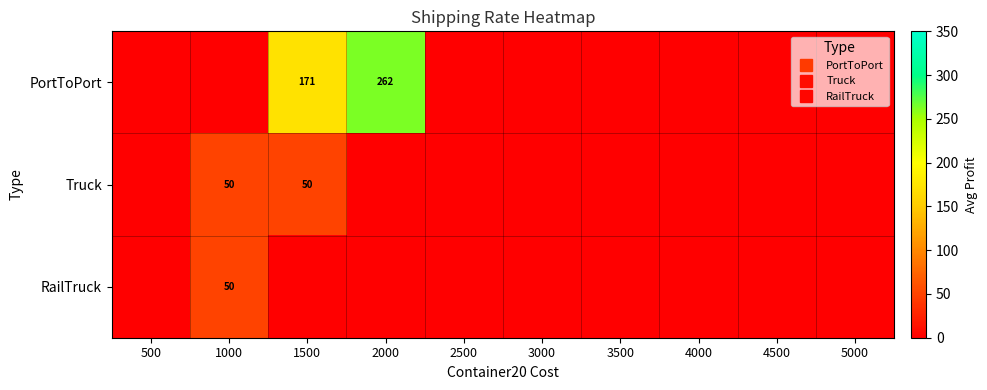

What is the difference between the PortToPort values at 2000 and 3000?

262.5